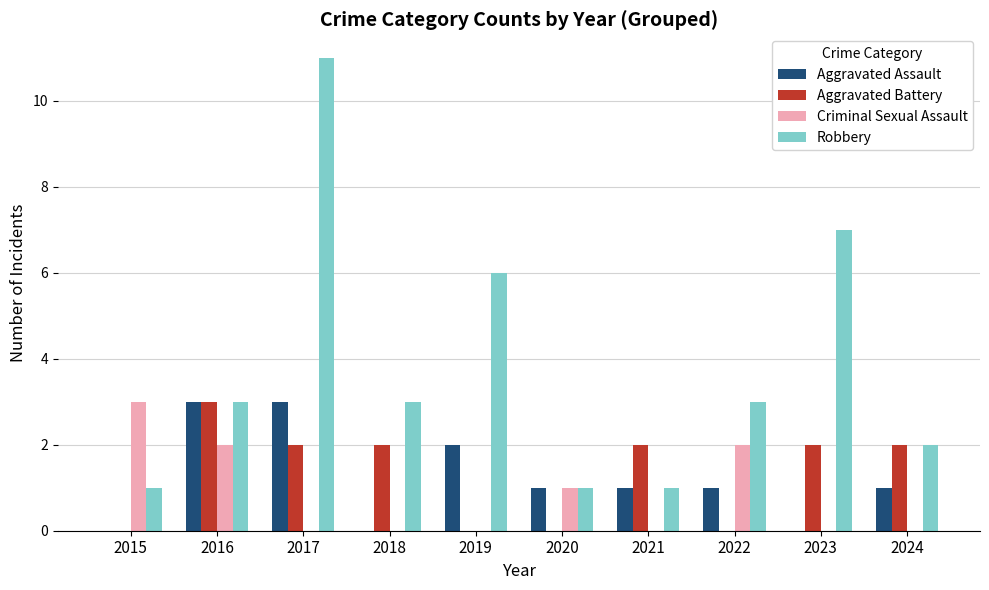

Which series changed the most between 2020 and 2023?

Robbery